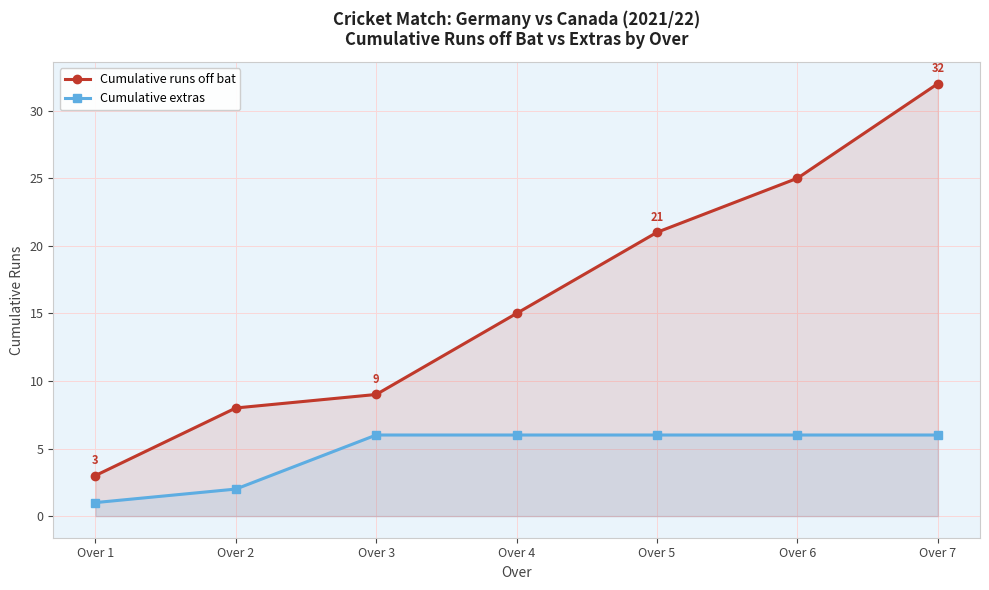

Which category has the lowest value in the Cumulative runs off bat series?

Over 1